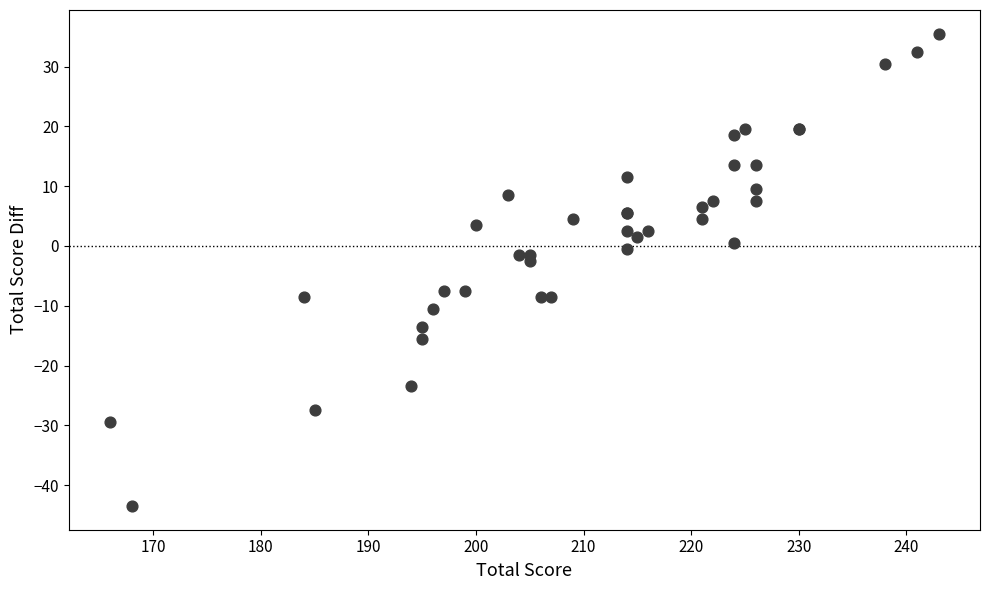

What Y value in the scatter plot is closest to -4?

-2.5